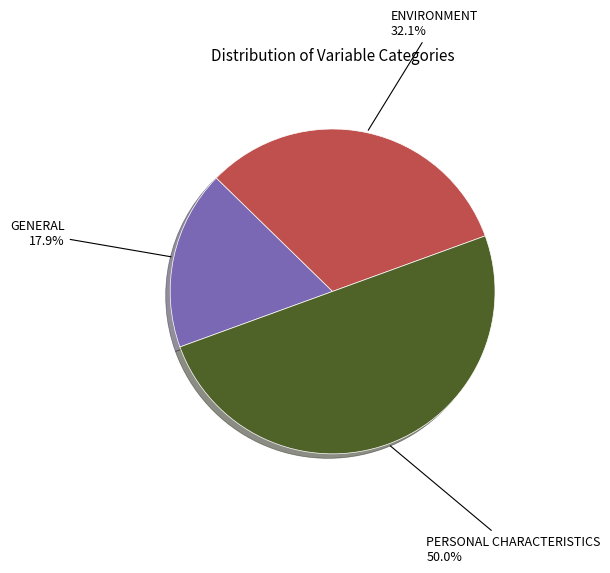

To the nearest percent, what is the combined percentage of PERSONAL CHARACTERISTICS and GENERAL?

68%